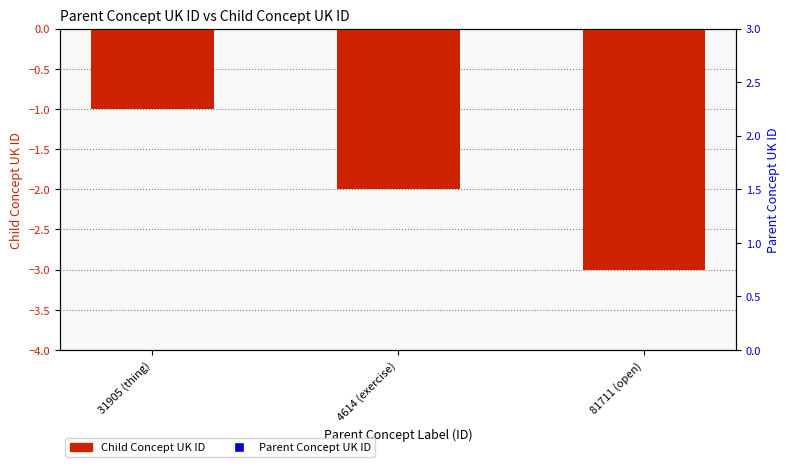

What is the total value across all series at 81711 (open)?

81708